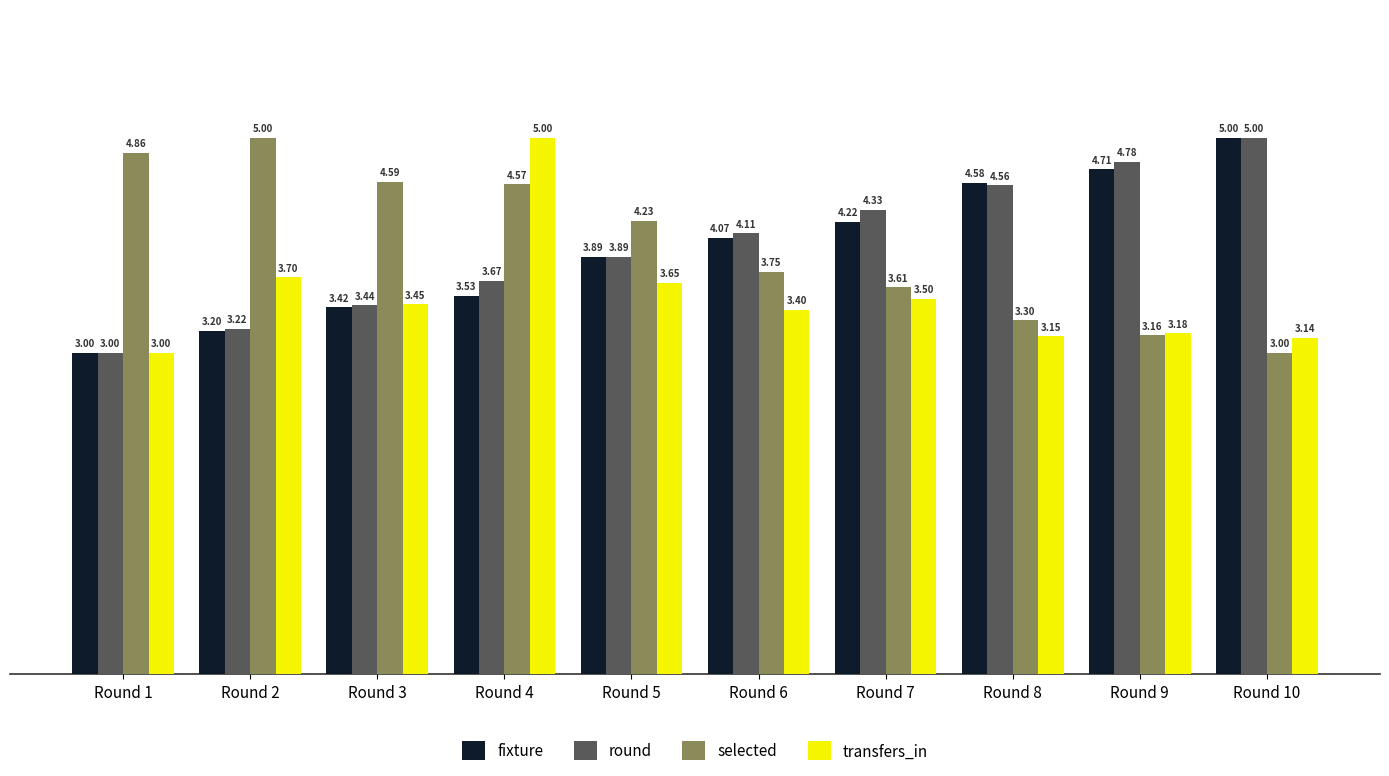

Between Round 2 and Round 3, which series saw the biggest shift?

selected